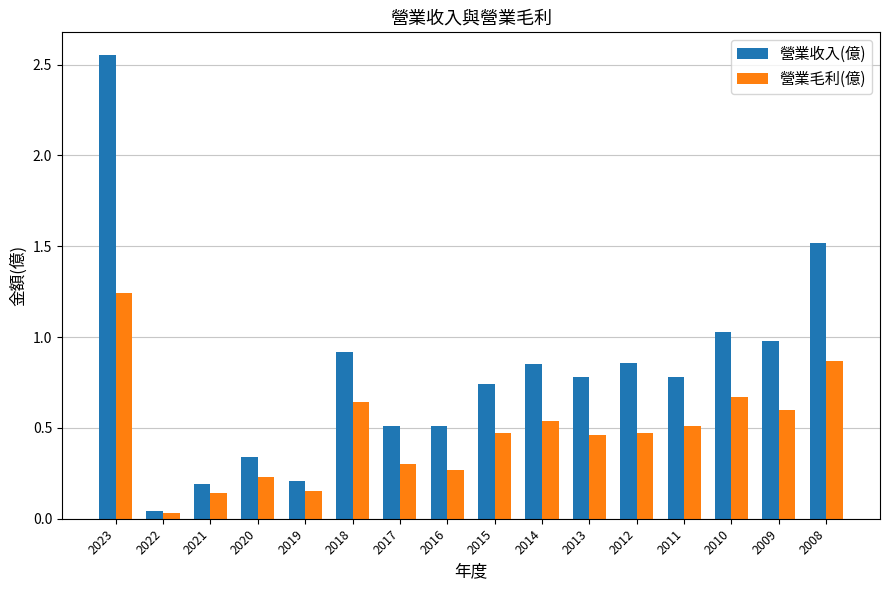

What is the difference between the maximum and second lowest values in the 營業毛利(億) series?

1.1